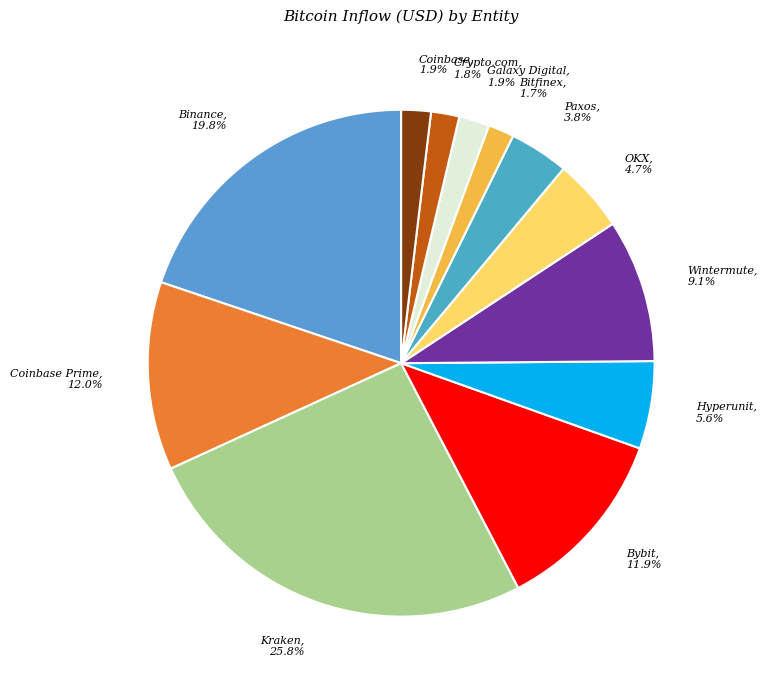

Between Galaxy Digital and Coinbase Prime, which is larger?

Coinbase Prime